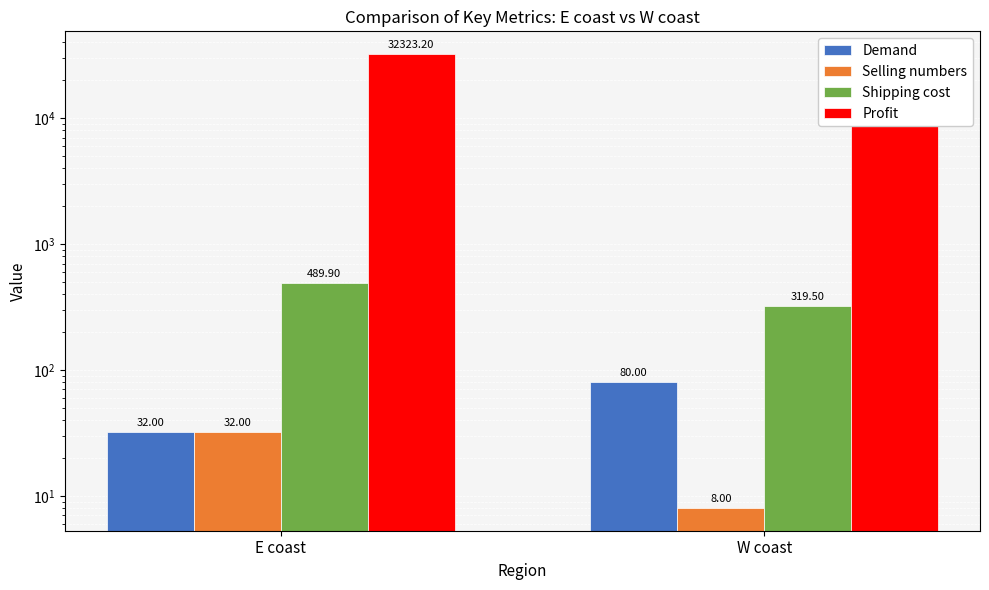

Between E coast and W coast, which is larger?

W coast